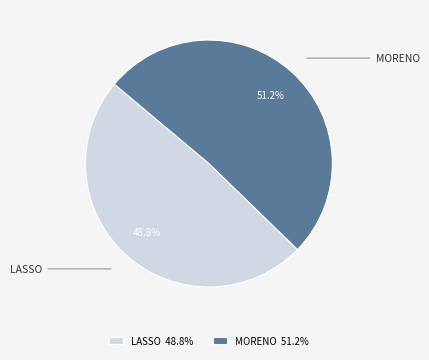

Approximately how many times larger is the value at LASSO compared to MORENO?

1.0